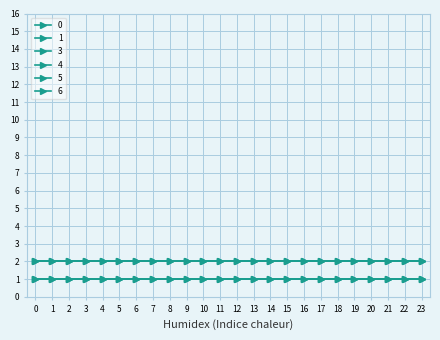

Does the chart have visible grid lines?

Yes